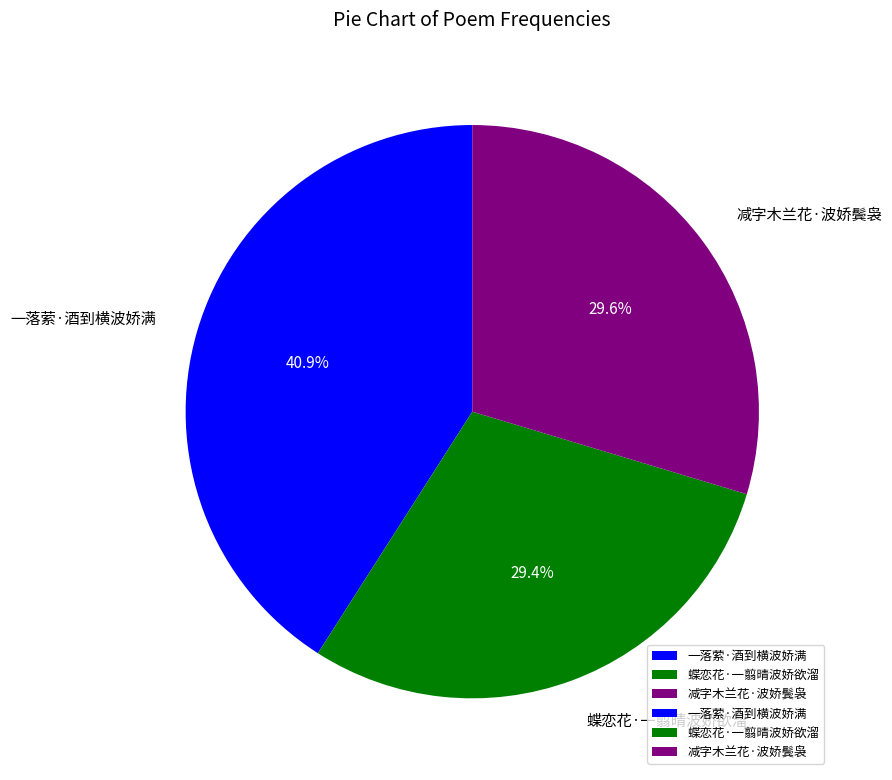

To the nearest percent, what is the combined percentage of 减字木兰花·波娇鬓袅 and 蝶恋花·一翦晴波娇欲溜?

59%